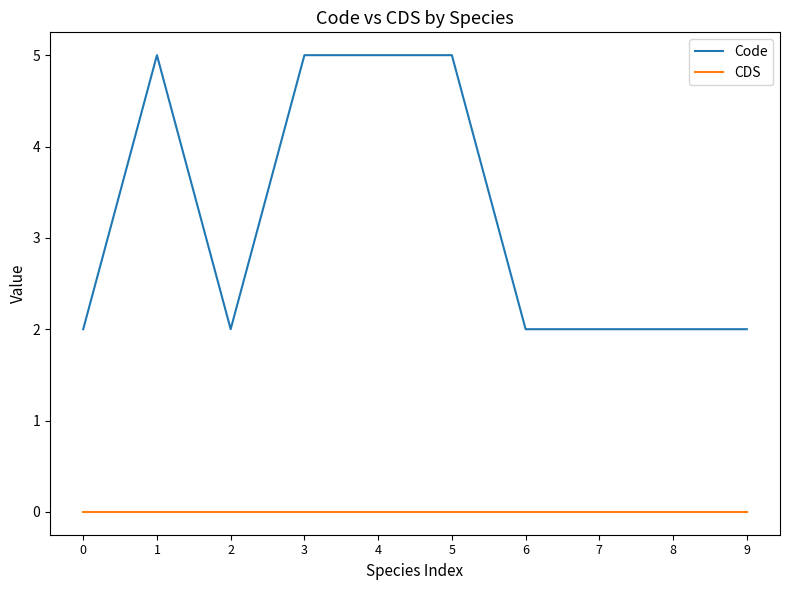

What is the highest value of the Code series?

5